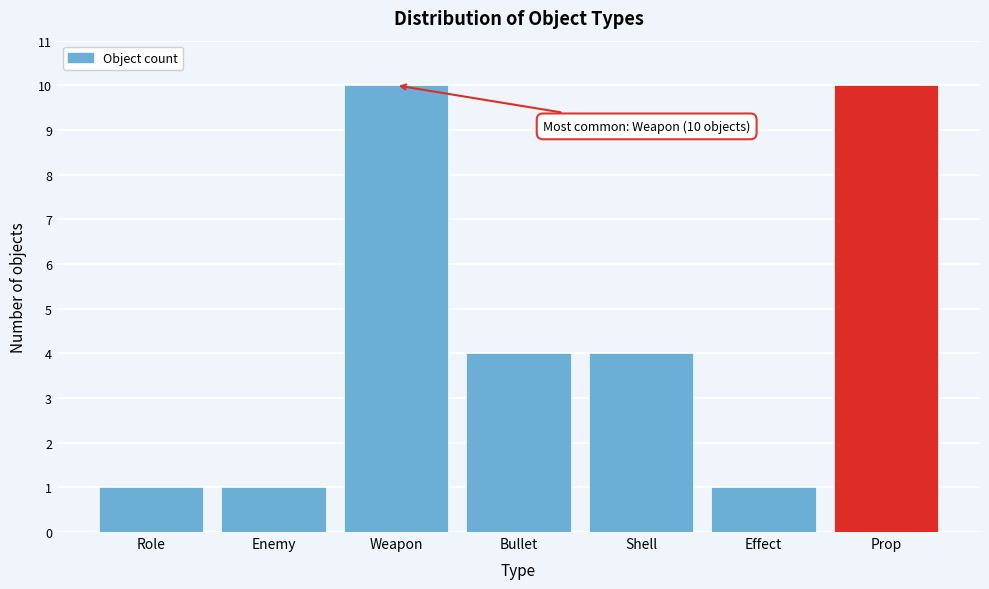

Reading right to left, what are all the values shown in this chart?

Prop=10	Effect=1	Shell=4	Bullet=4	Weapon=10	Enemy=1	Role=1